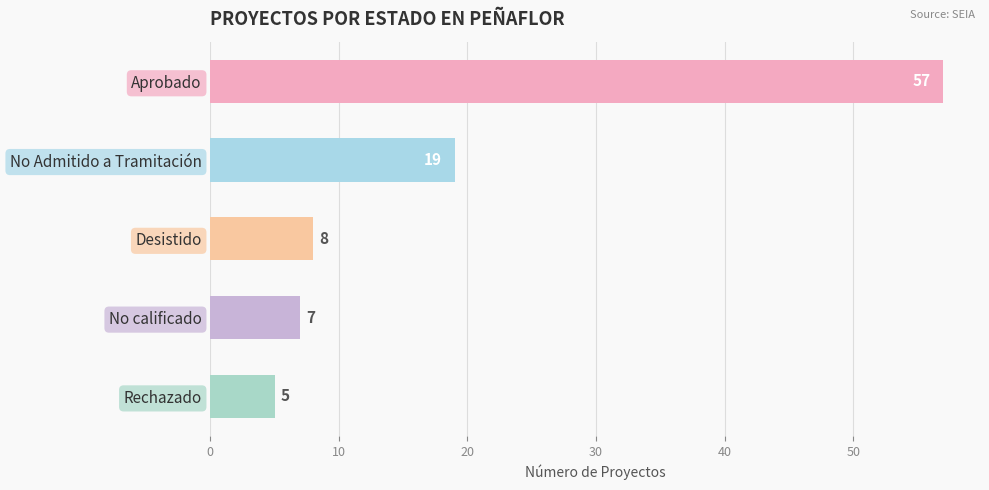

Does the chart contain stacked bars?

No